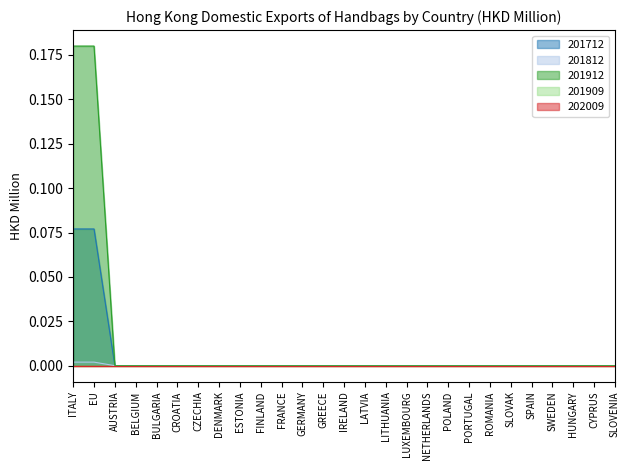

Does the chart display data point markers on the line(s)?

No